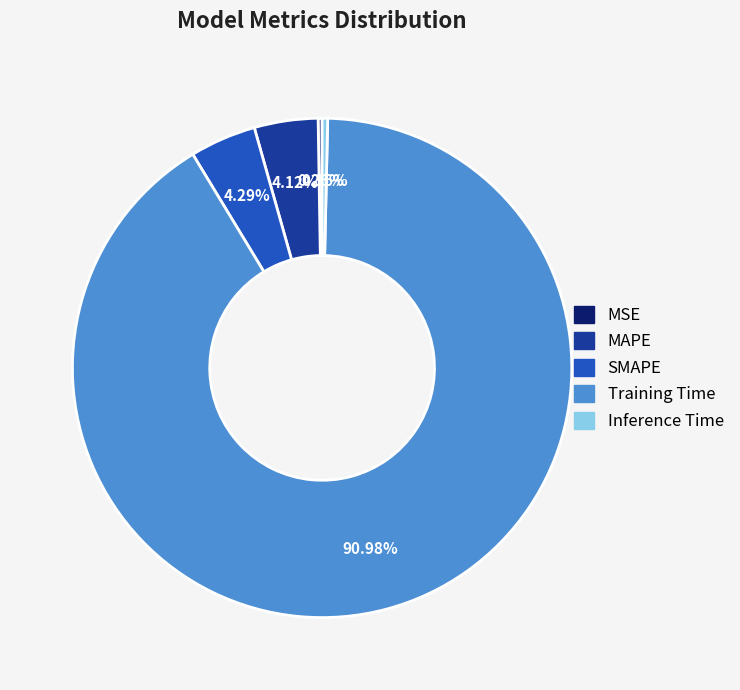

Which has a higher value, Inference Time or Training Time?

Training Time